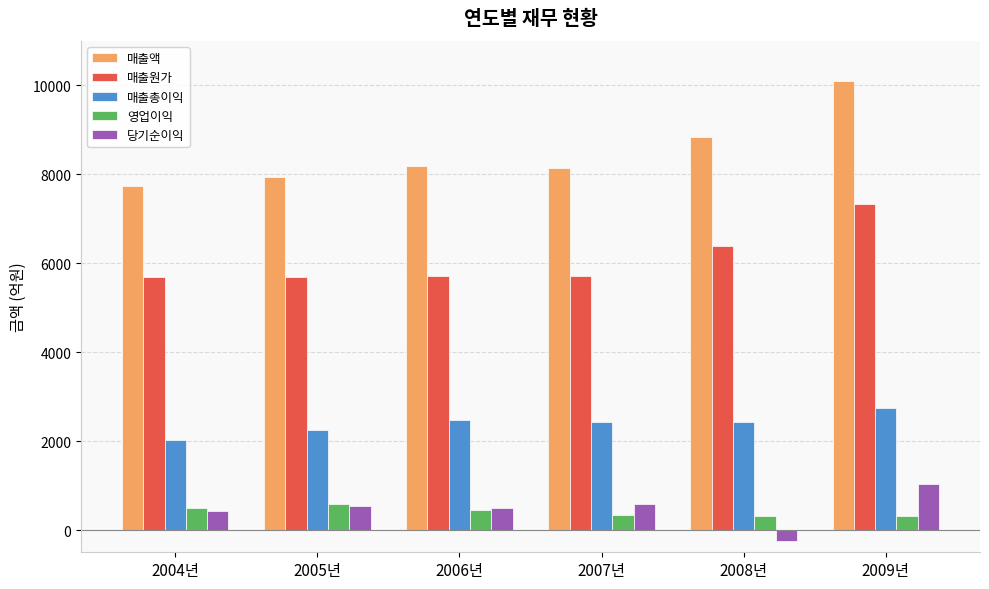

At how many categories does at least one series exceed 2928?

6